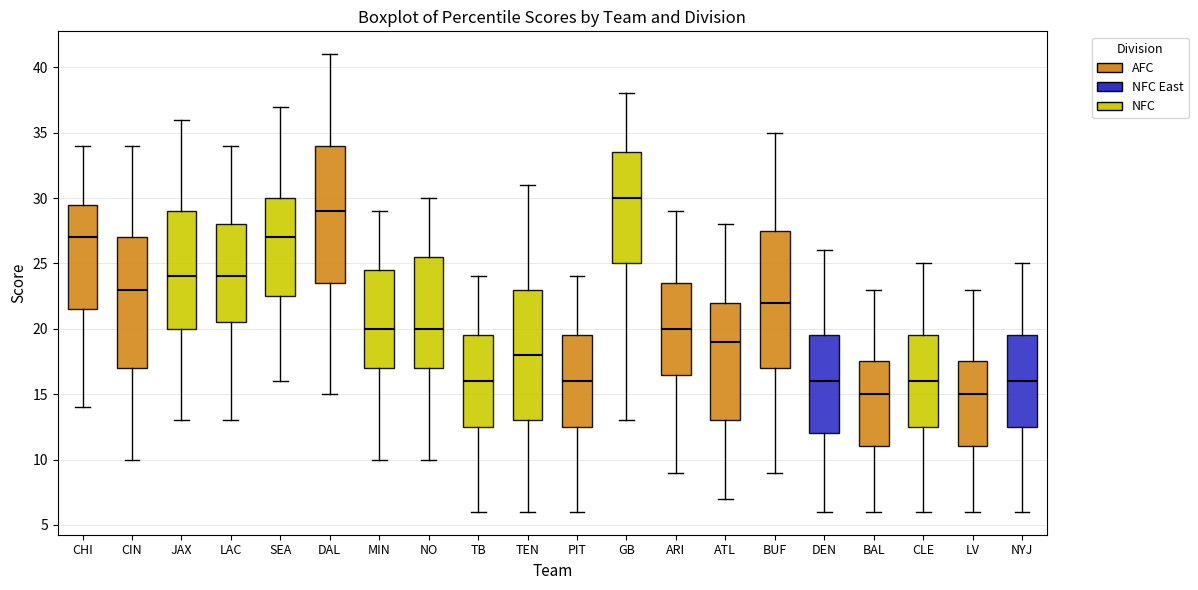

Where does the median line of the box for ARI sit on the y-axis? The values are not printed on the chart, so give them approximately, as read against the axis.

20.0